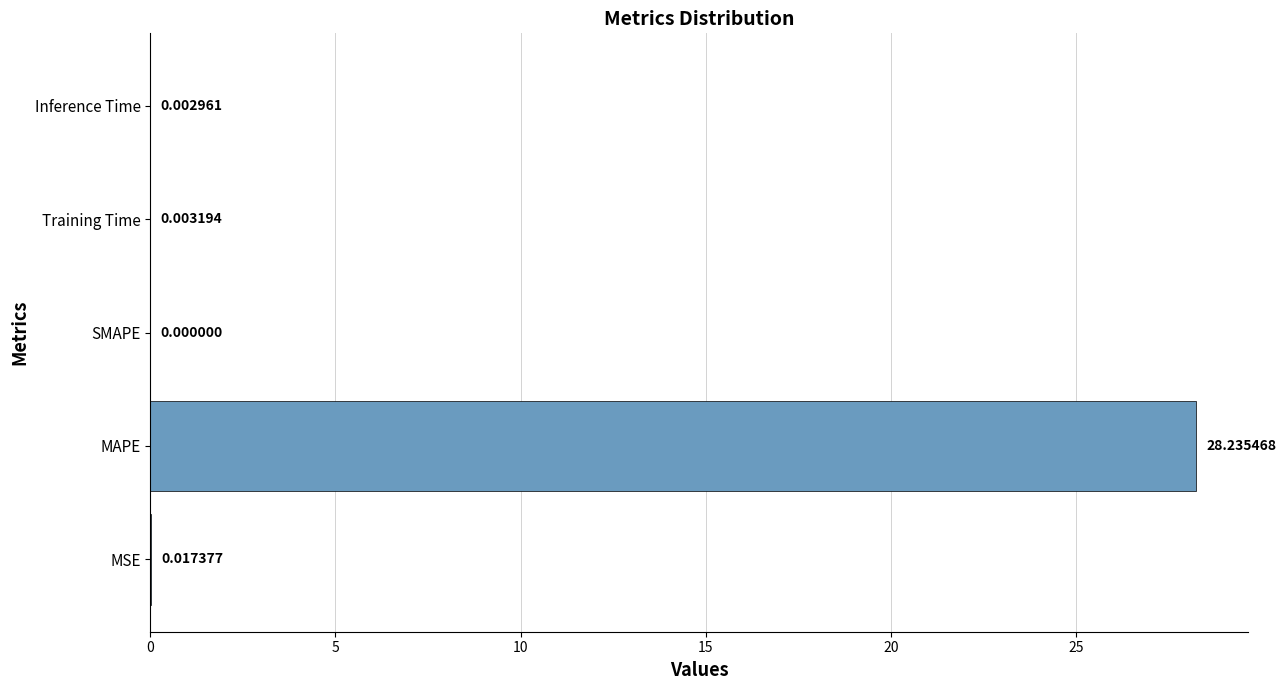

Where is the data nearest to the value 14?

MSE